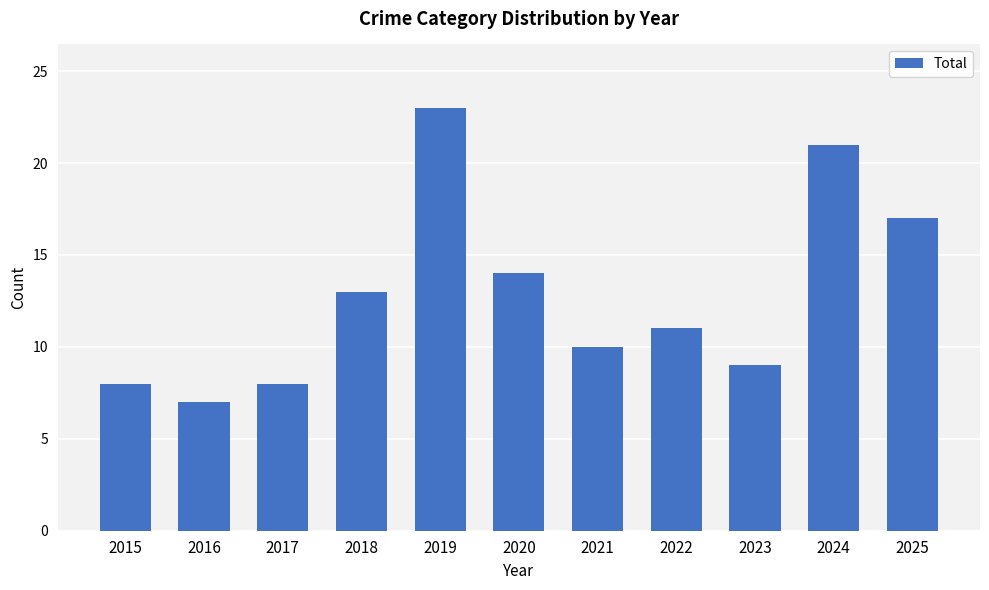

What is the difference between the values at 2025 and 2016?

10